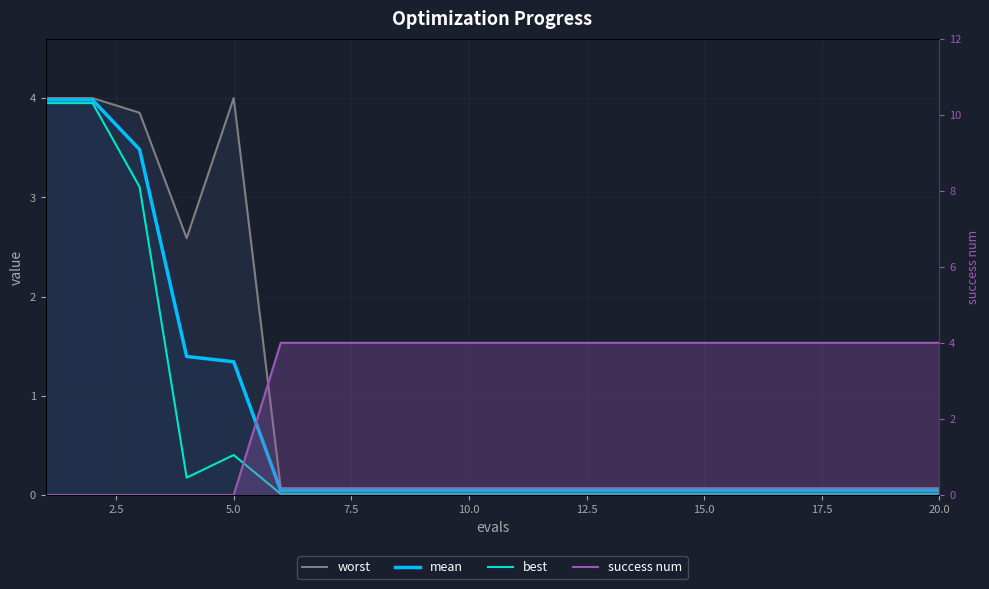

What is the difference between the maximum and second lowest values in the worst series?

3.9